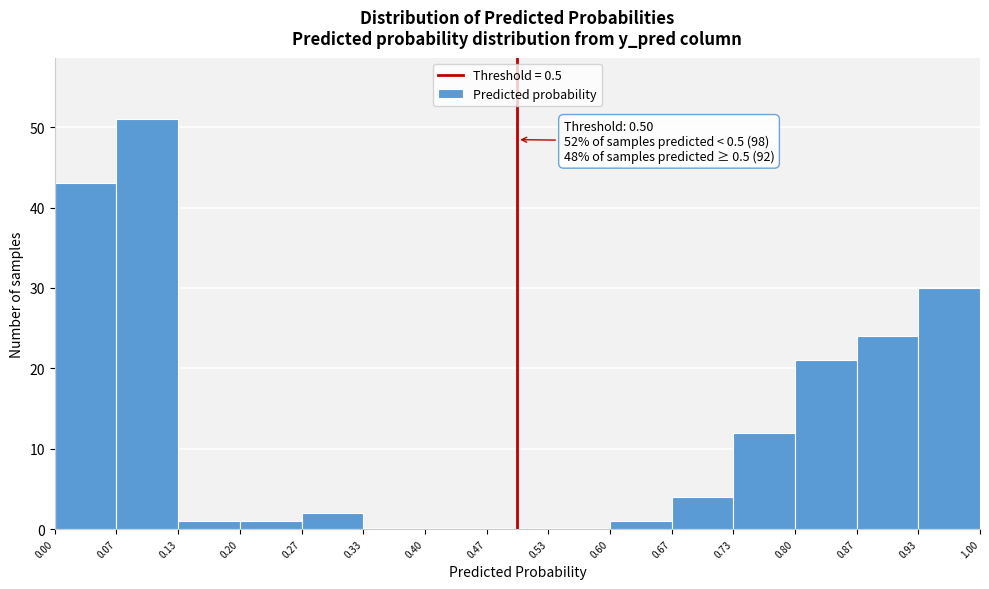

Which range on the x-axis has the tallest bar?

0.07 to 0.13